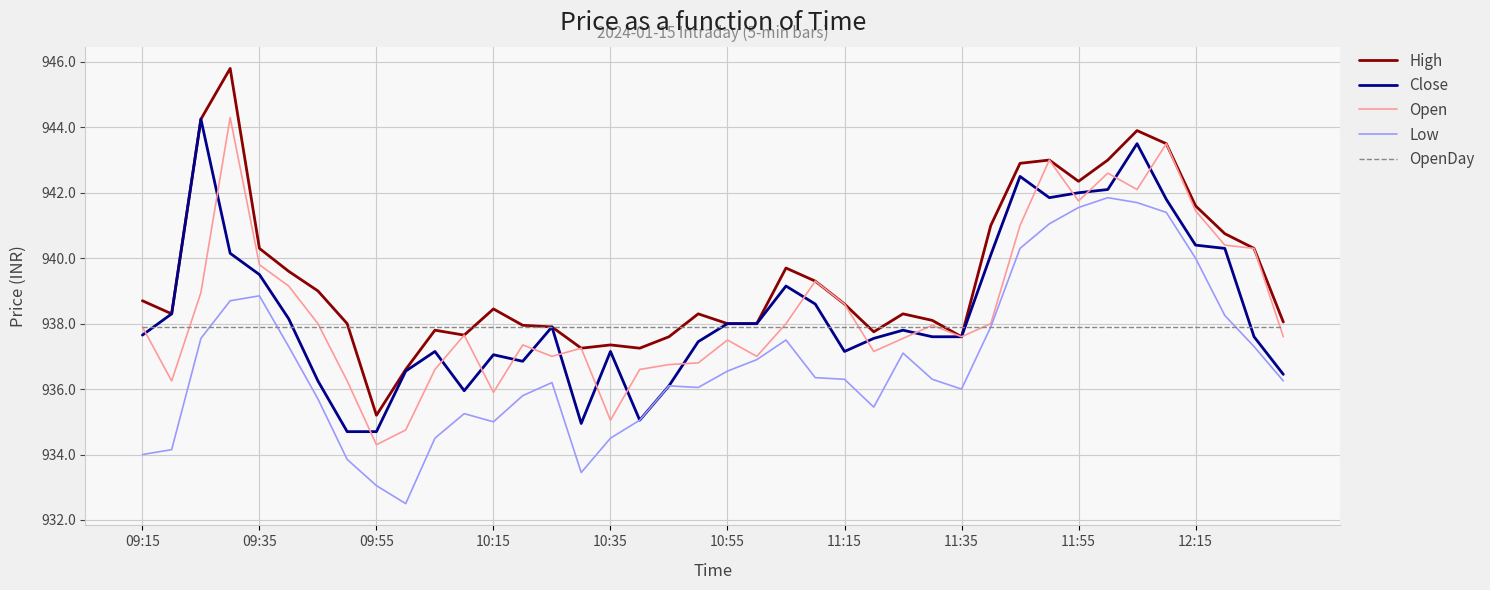

What is the lowest value of the Low series?

932.5